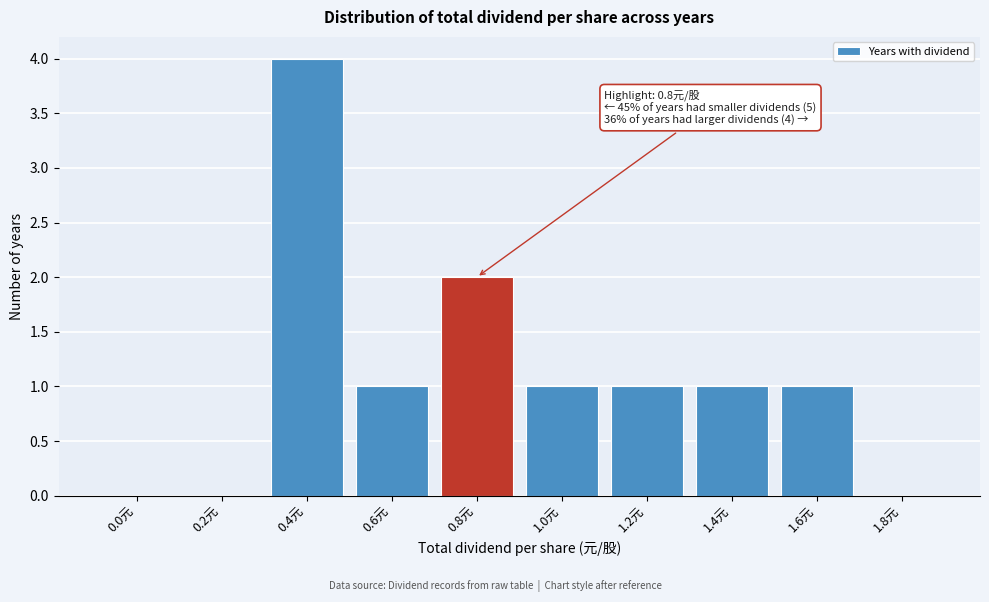

Reading left to right, what are all the values shown in this chart?

0.0元=0	0.2元=0	0.4元=4	0.6元=1	0.8元=2	1.0元=1	1.2元=1	1.4元=1	1.6元=1	1.8元=0